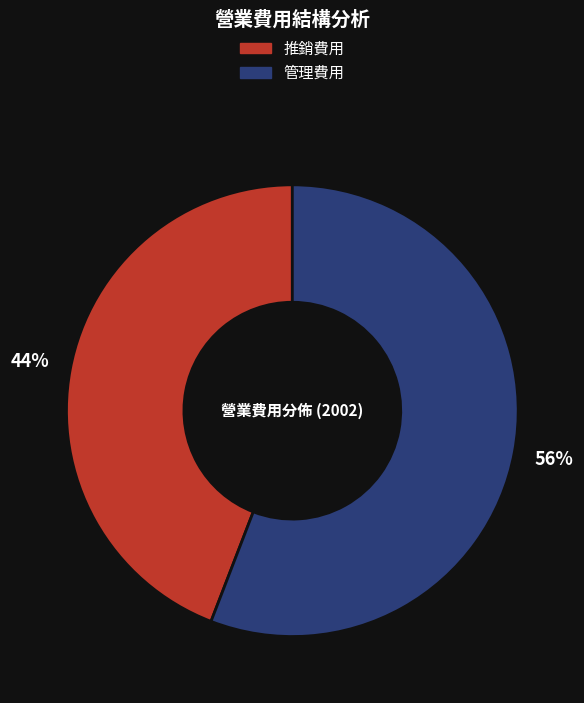

Does any single category account for the majority?

Yes